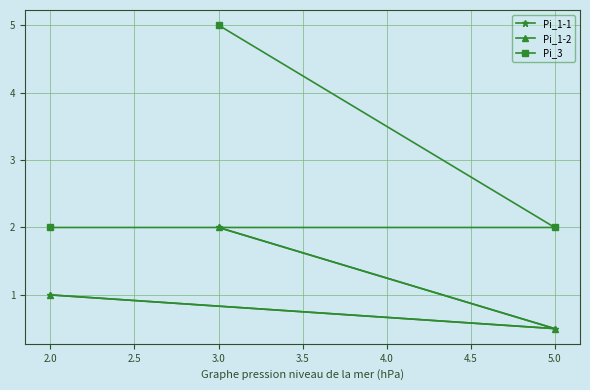

Read the Pi_1-1 value at 2.0.

1.0